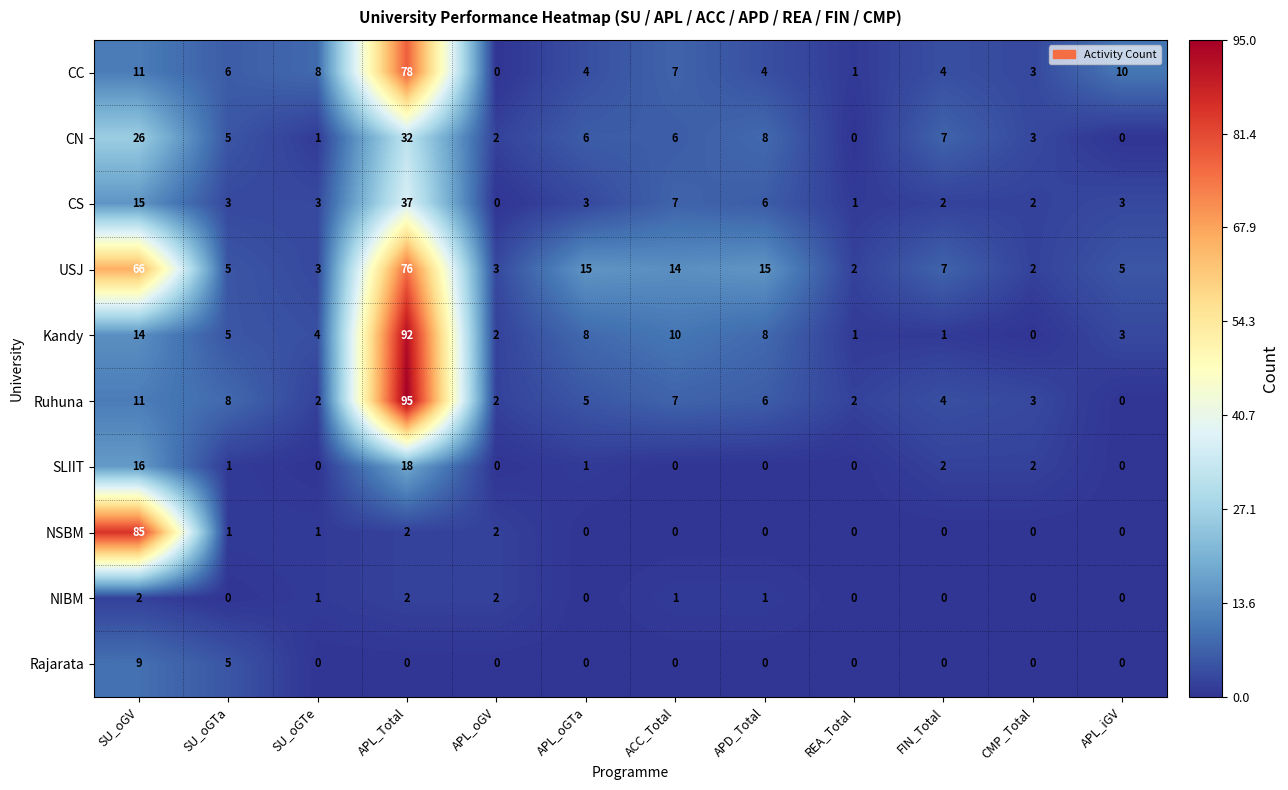

At which label does Kandy first exceed 5?

SU_oGV